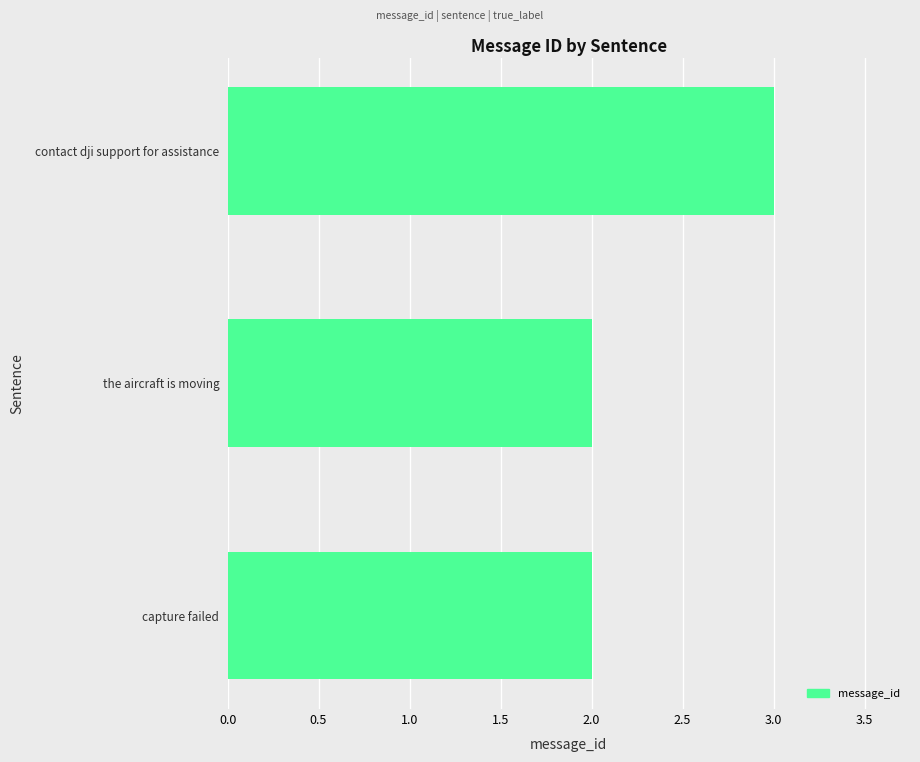

Is it true that the value at the aircraft is moving is 1?

False